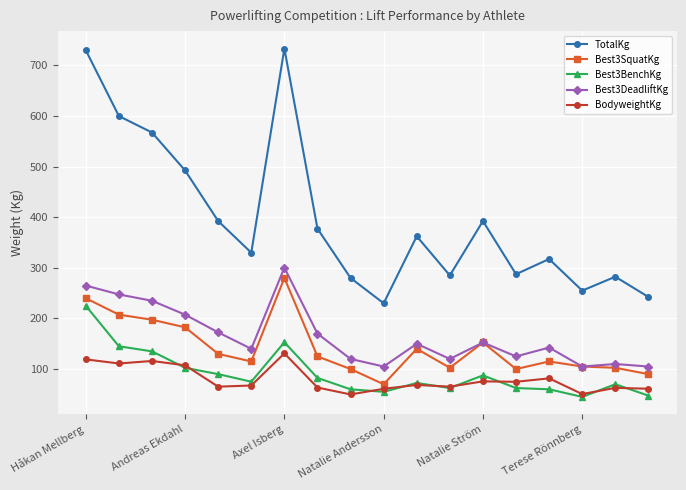

What is the maximum value for BodyweightKg?

131.0